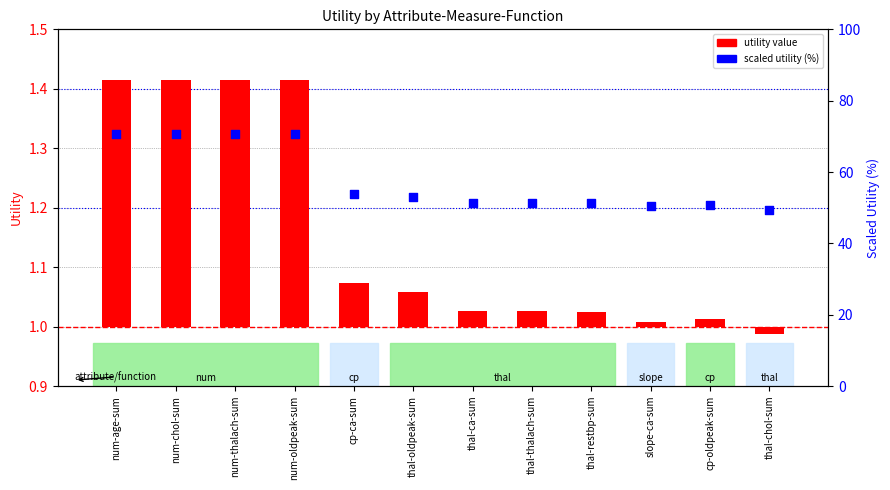

At which category is the sum across all series the highest?

num-age-sum